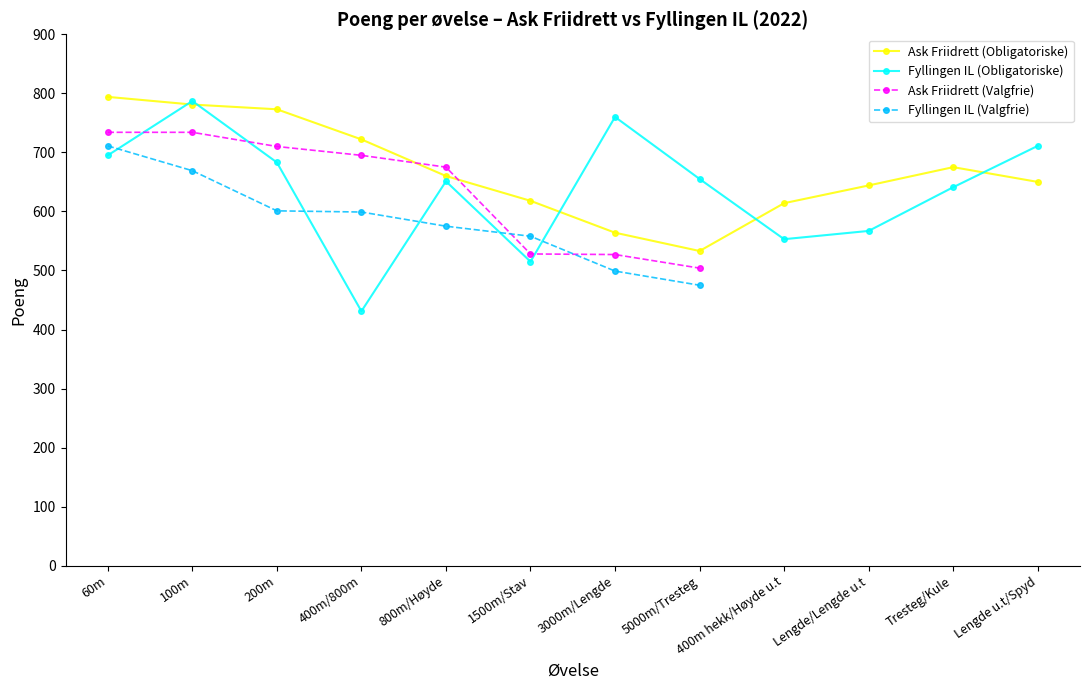

Which category has the highest value in the Ask Friidrett (Obligatoriske) series?

60m